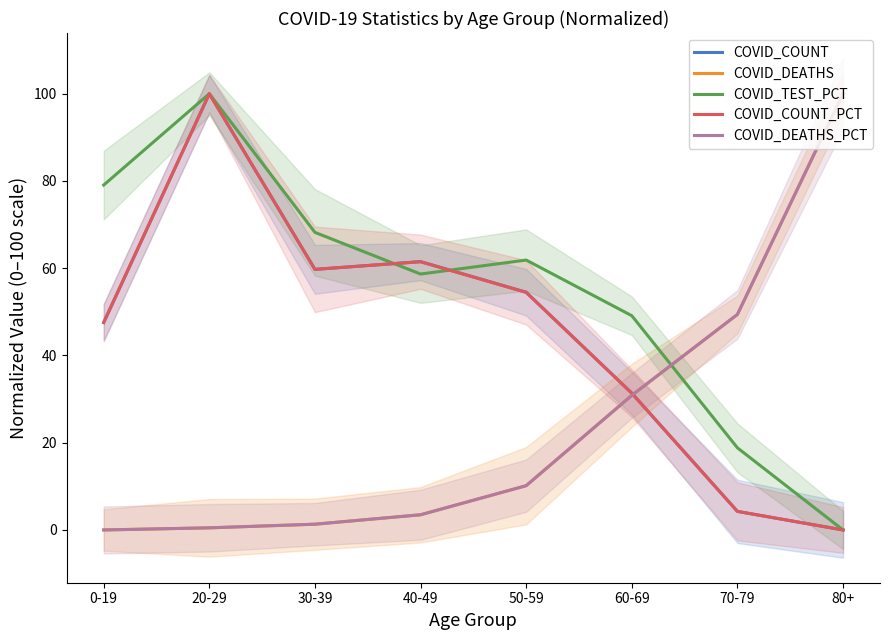

What is the difference between the maximum and second lowest values in the COVID_TEST_PCT series?

81.2